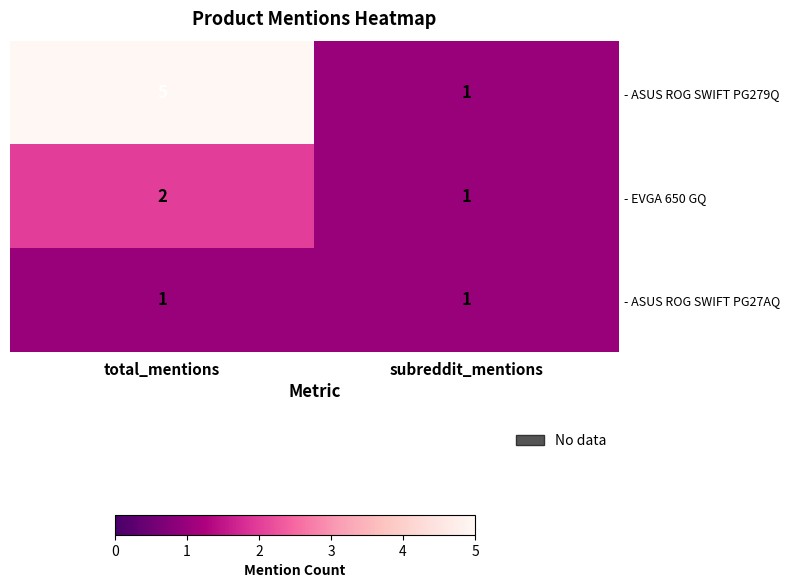

How many categories are shown in the chart?

2